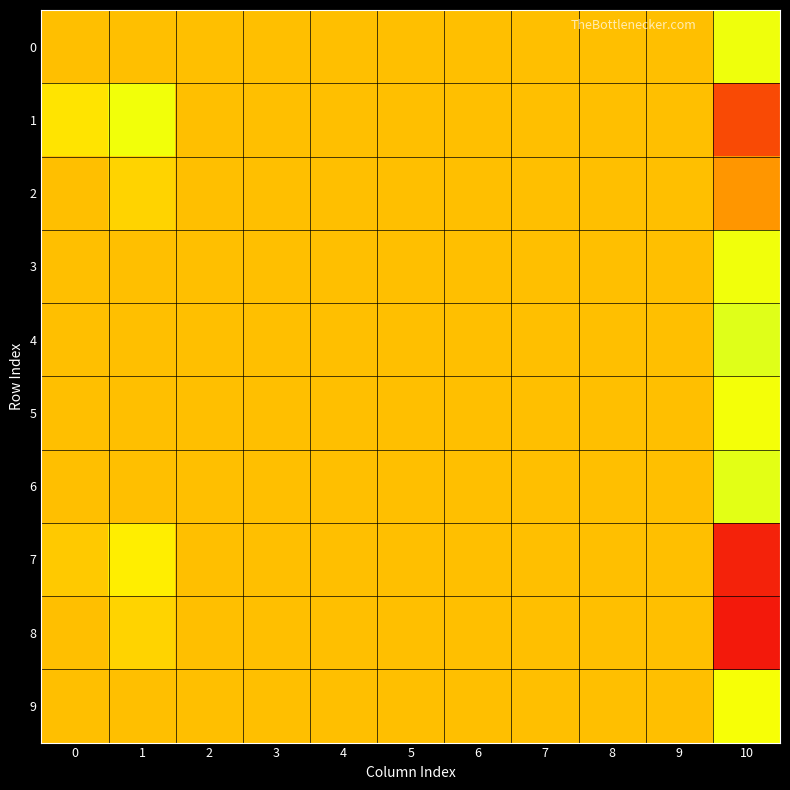

Reading right to left, what are all the values shown in this chart?

0: 10=0.0	9=0.0	8=0.0	7=0.0	6=0.0	5=0.0	4=0.0	3=0.0	2=0.0	1=0.0	0=0.0
1: 10=-0.1	9=0.0	8=0.0	7=0.0	6=0.0	5=0.0	4=0.0	3=0.0	2=0.0	1=0.0	0=0.0
2: 10=-0.0	9=0.0	8=0.0	7=0.0	6=0.0	5=0.0	4=0.0	3=0.0	2=0.0	1=0.0	0=0.0
3: 10=0.0	9=0.0	8=0.0	7=0.0	6=0.0	5=0.0	4=0.0	3=0.0	2=0.0	1=0.0	0=0.0
4: 10=0.1	9=0.0	8=0.0	7=0.0	6=0.0	5=0.0	4=0.0	3=0.0	2=0.0	1=0.0	0=0.0
5: 10=0.0	9=0.0	8=0.0	7=0.0	6=0.0	5=0.0	4=0.0	3=0.0	2=0.0	1=0.0	0=0.0
6: 10=0.0	9=0.0	8=0.0	7=0.0	6=0.0	5=0.0	4=0.0	3=0.0	2=0.0	1=0.0	0=0.0
7: 10=-0.1	9=0.0	8=0.0	7=0.0	6=0.0	5=0.0	4=0.0	3=0.0	2=0.0	1=0.0	0=0.0
8: 10=-0.1	9=0.0	8=0.0	7=0.0	6=0.0	5=0.0	4=0.0	3=0.0	2=0.0	1=0.0	0=0.0
9: 10=0.0	9=0.0	8=0.0	7=0.0	6=0.0	5=0.0	4=0.0	3=0.0	2=0.0	1=0.0	0=0.0